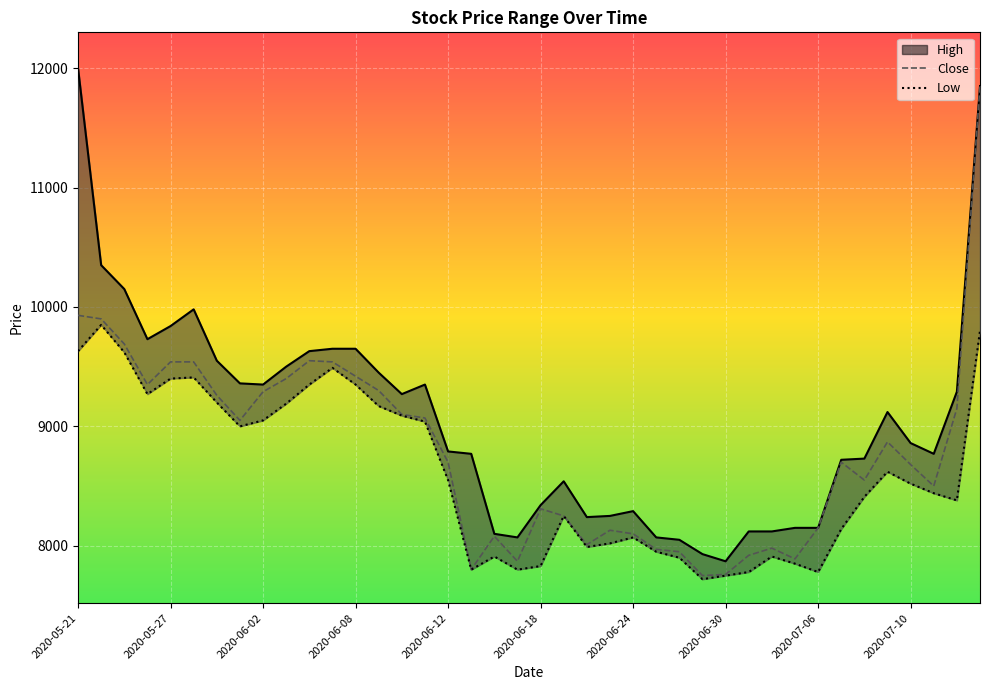

Which series has the largest range (max minus min)?

High